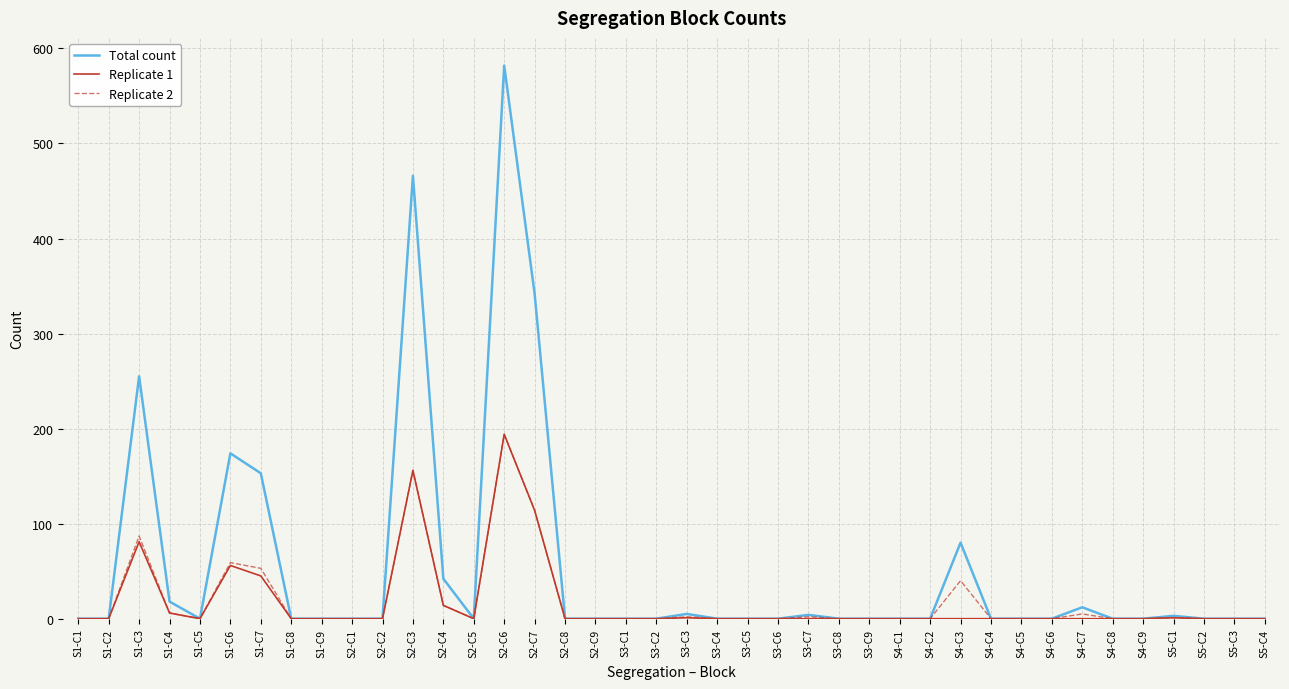

Is it true that Replicate 1 equals 0 at S2-C9?

True